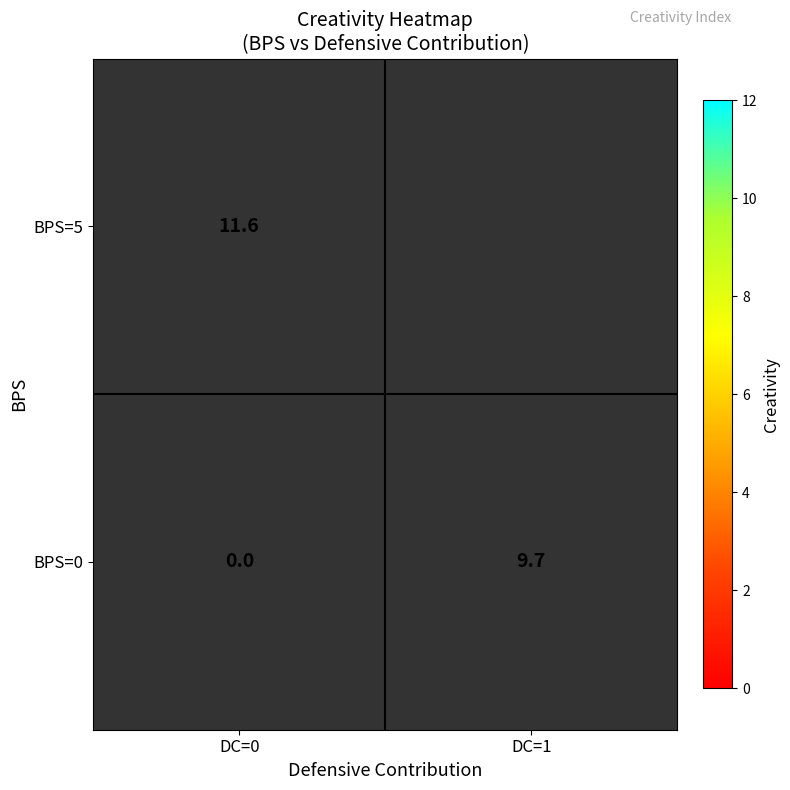

Which category has the lowest value in the BPS=0 series?

DC=0